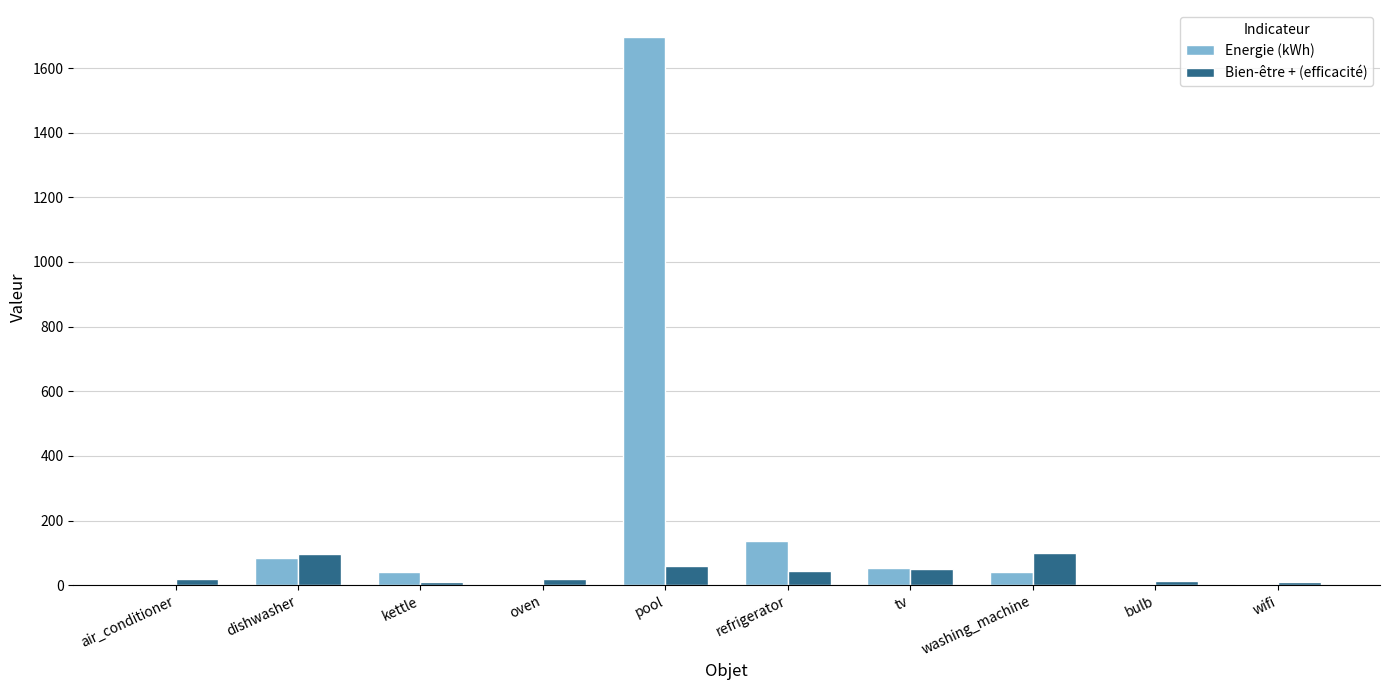

What is the sum of all Energie (kWh) values?

2063.8